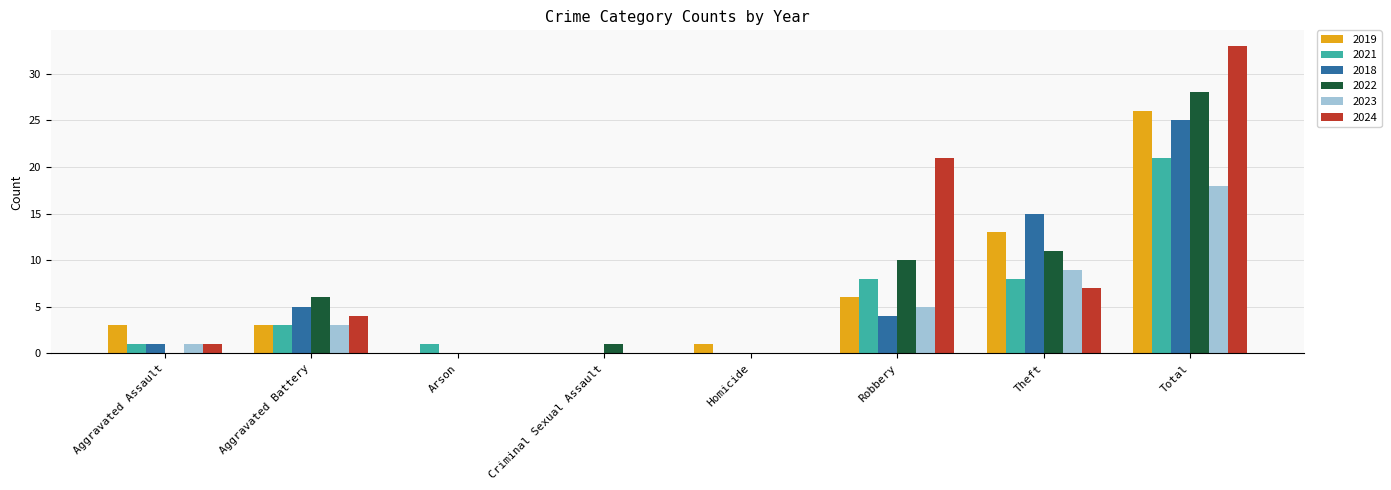

Reading right to left, list all the values displayed in this chart.

2019: 26	13	6	1	0	0	3	3
2021: 21	8	8	0	0	1	3	1
2018: 25	15	4	0	0	0	5	1
2022: 28	11	10	0	1	0	6	0
2023: 18	9	5	0	0	0	3	1
2024: 33	7	21	0	0	0	4	1